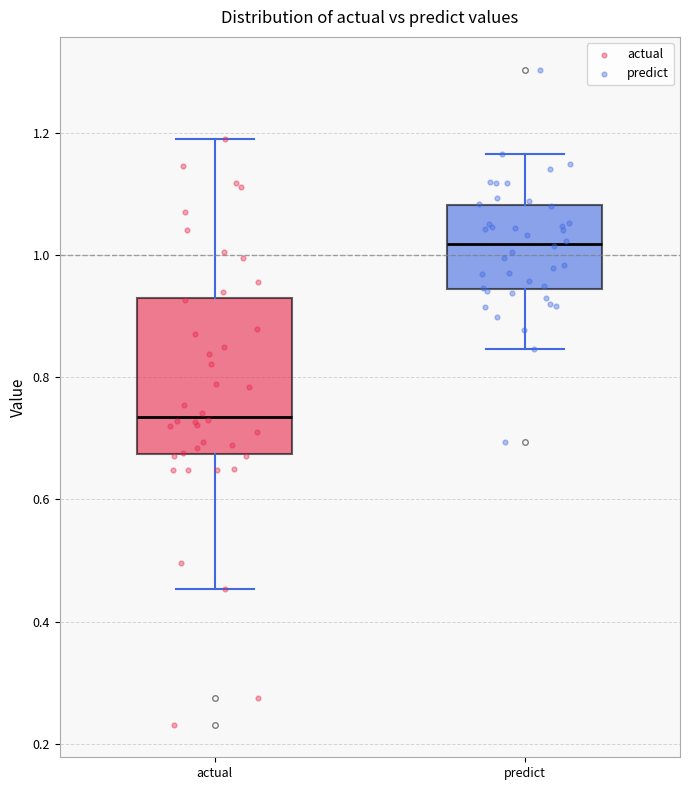

Reading left to right, read every box against the y-axis: the position of its median line, the range the box covers, and the ends of its whiskers. The values are not printed on the chart, so give them approximately, as read against the axis.

actual: median 0.74, box 0.68 to 0.92, whiskers 0.46 to 1.20
predict: median 1.02, box 0.94 to 1.08, whiskers 0.84 to 1.16